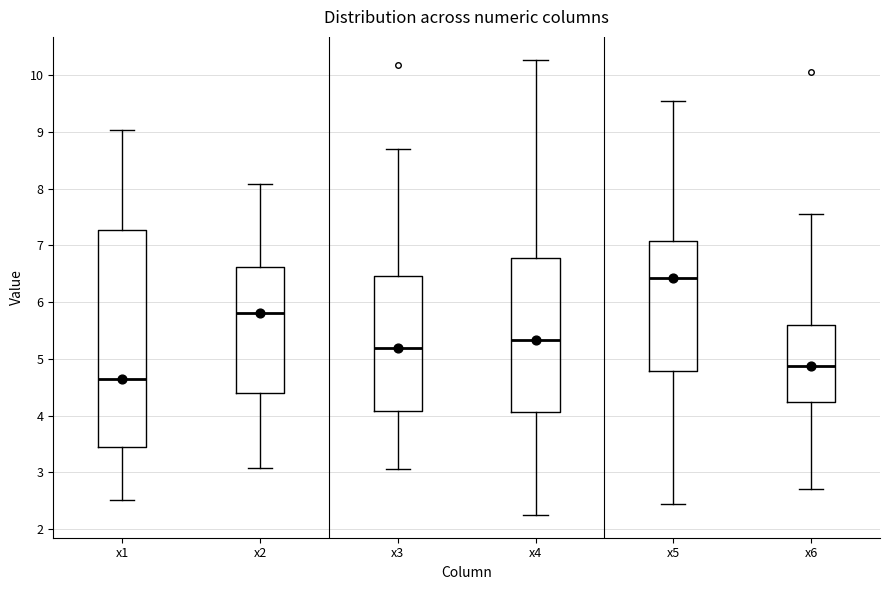

Which box's median line is the lowest?

x1